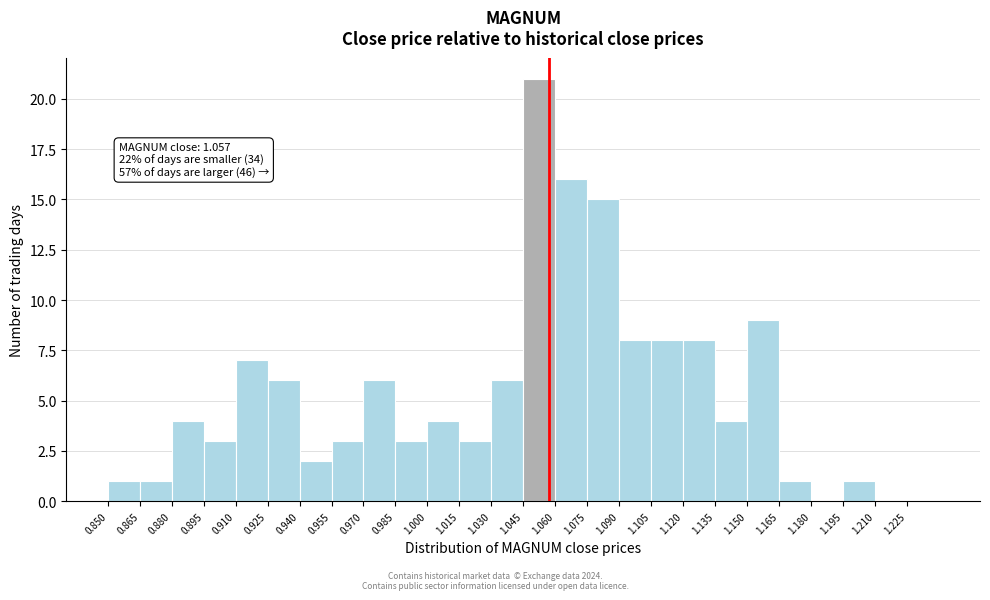

Which range on the x-axis has the tallest bar?

1.045 to 1.060